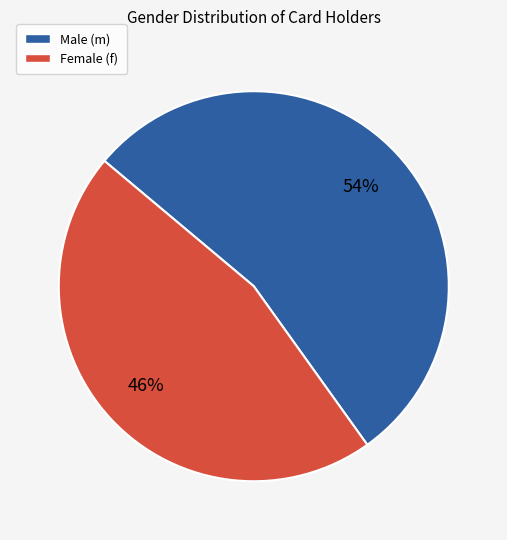

How many slices are in this pie chart?

2